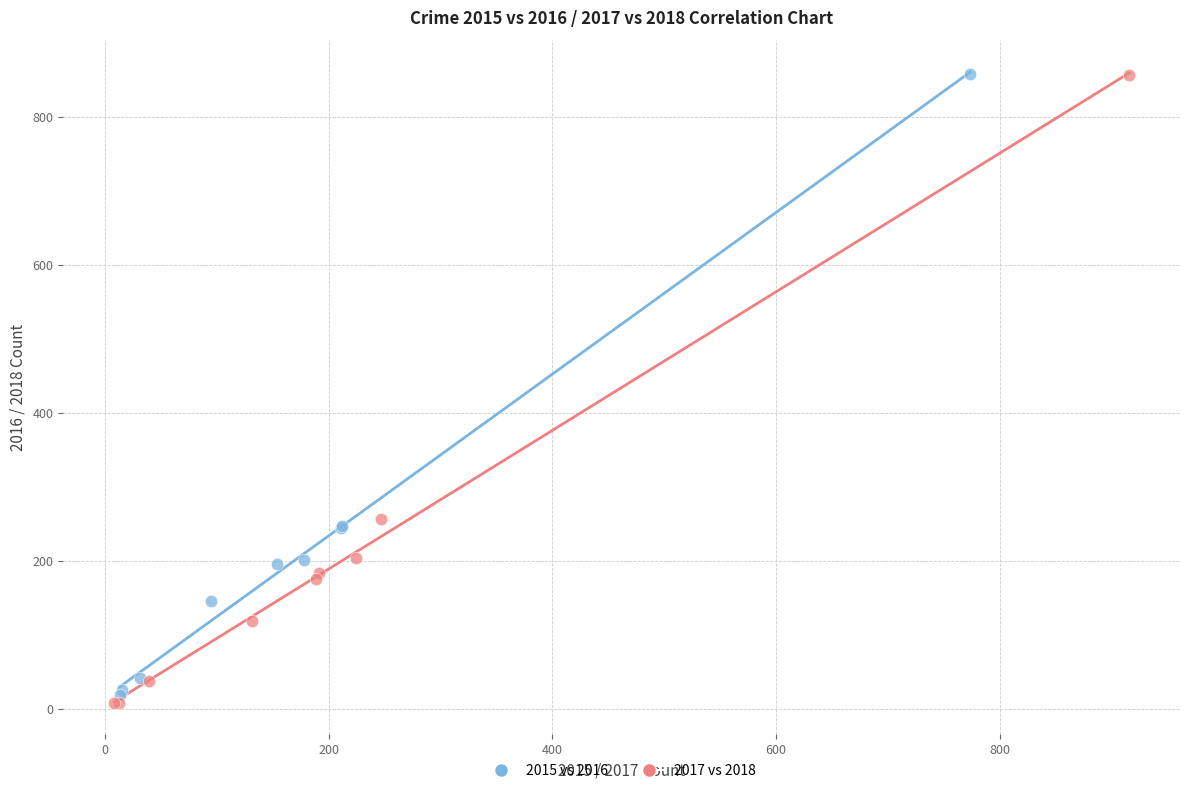

Which series has the widest spread of Y values?

2017 vs 2018